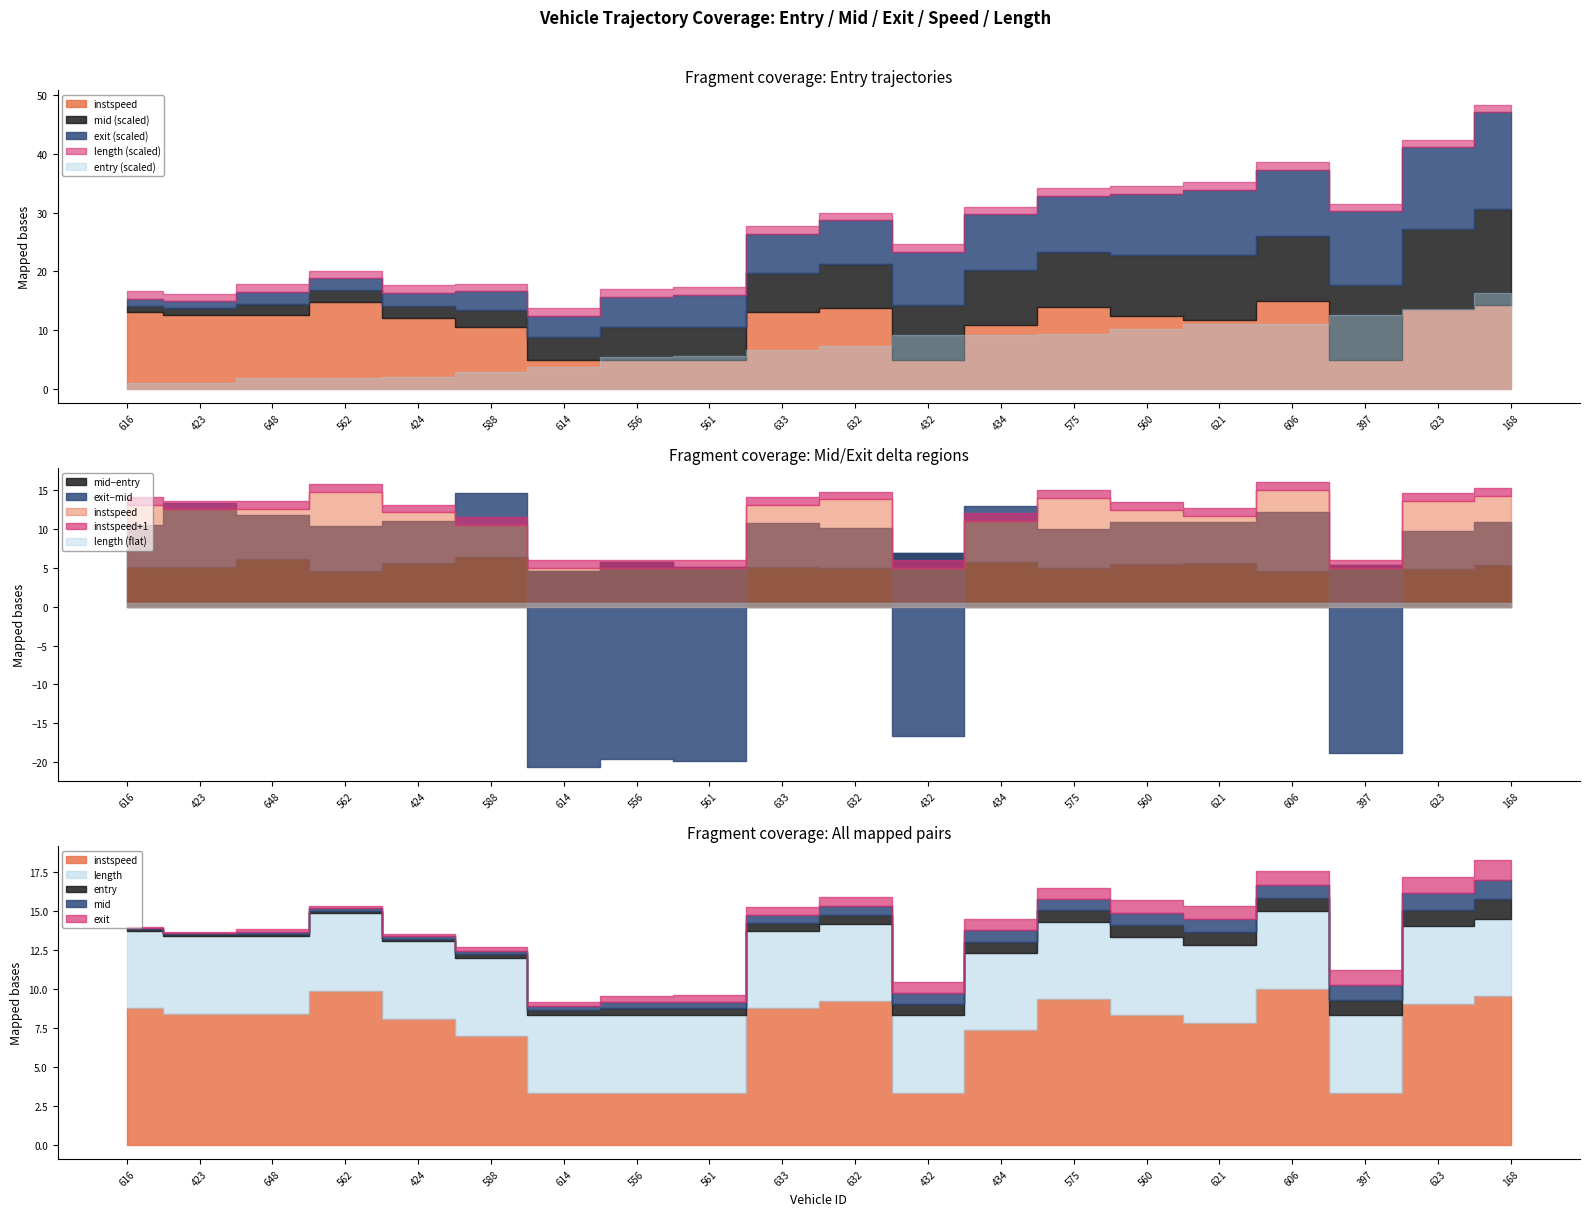

After their last crossing, which series has the higher values: length or mid?

mid